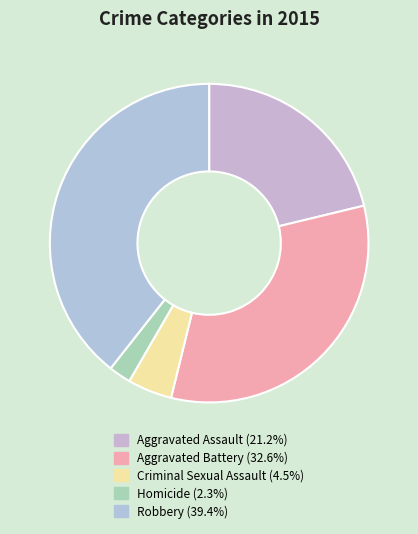

What percentage do Aggravated Battery and Robbery together represent?

72.0%